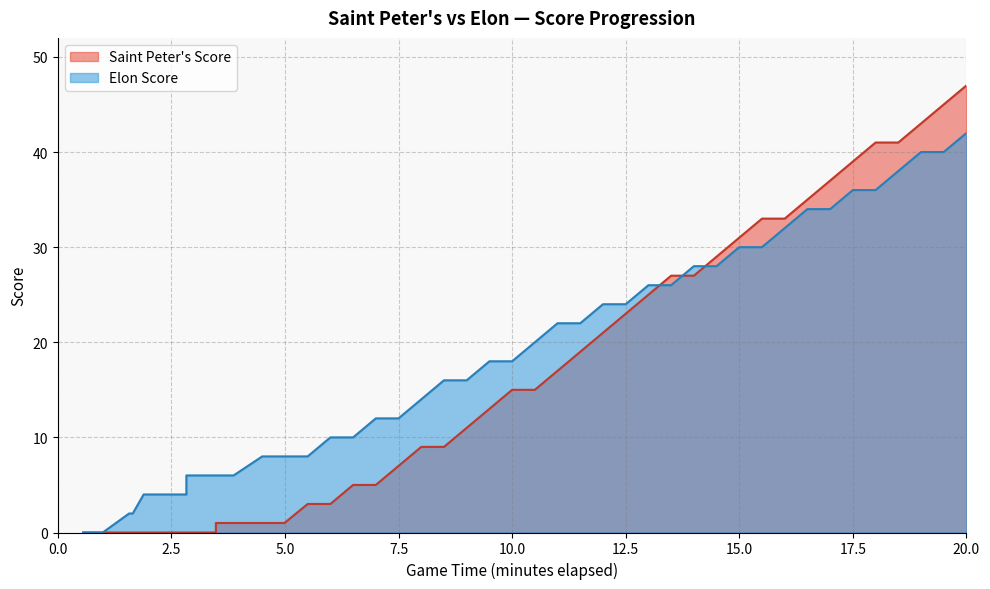

Rank the series by their average value, from highest to lowest.

Elon Score, Saint Peter's Score